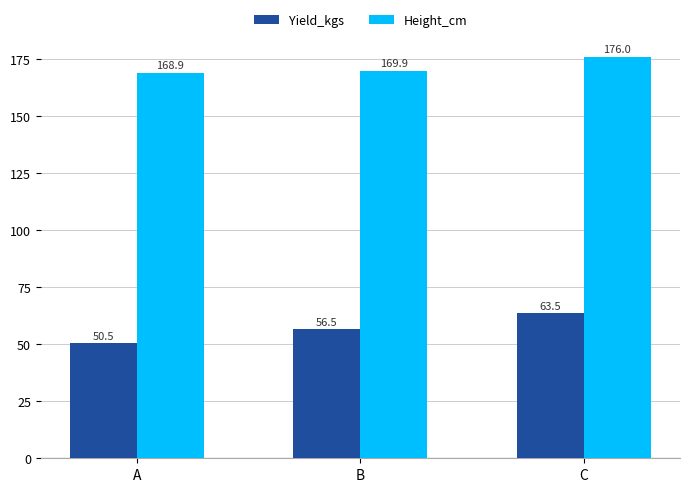

What is the total value across all series at B?

226.4